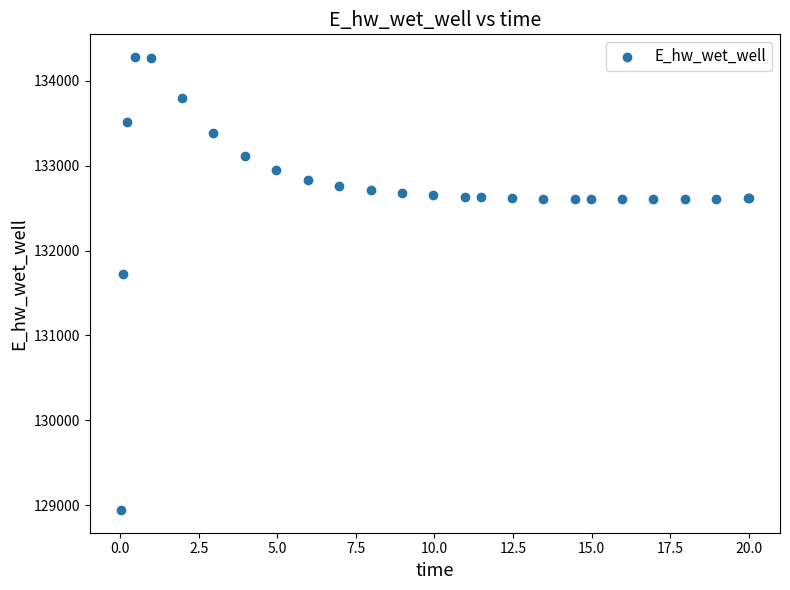

What Y value in the scatter plot is closest to 131612?

131727.8